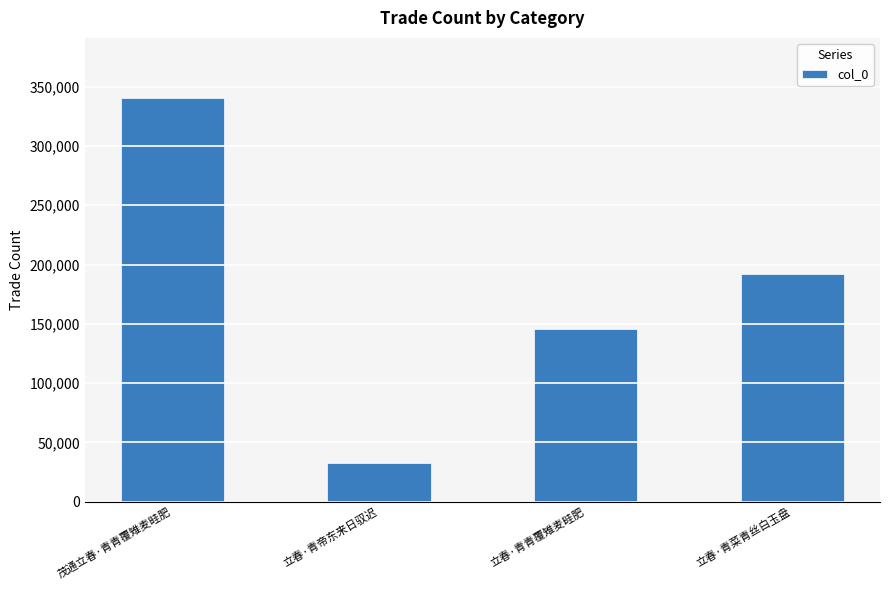

Reading left to right, list all the values displayed in this chart.

340112	32342	145753	192269